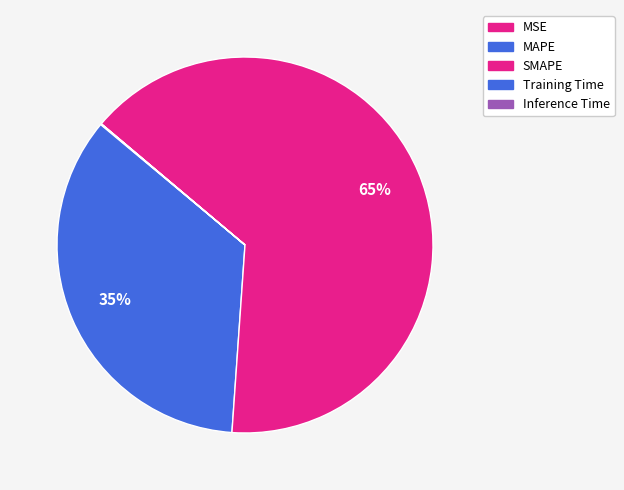

To the nearest percent, what is the combined percentage of Inference Time and SMAPE?

65%